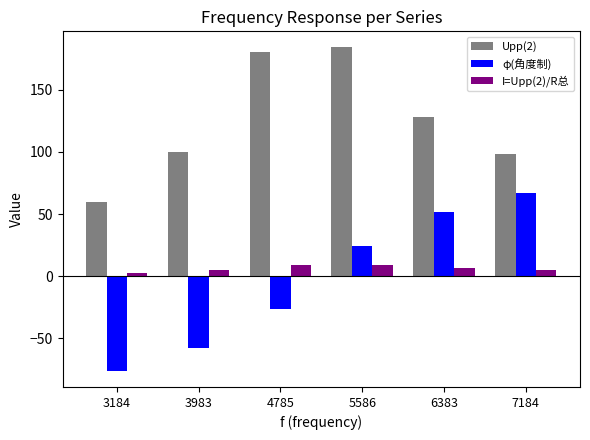

At how many categories does at least one series exceed 182?

1